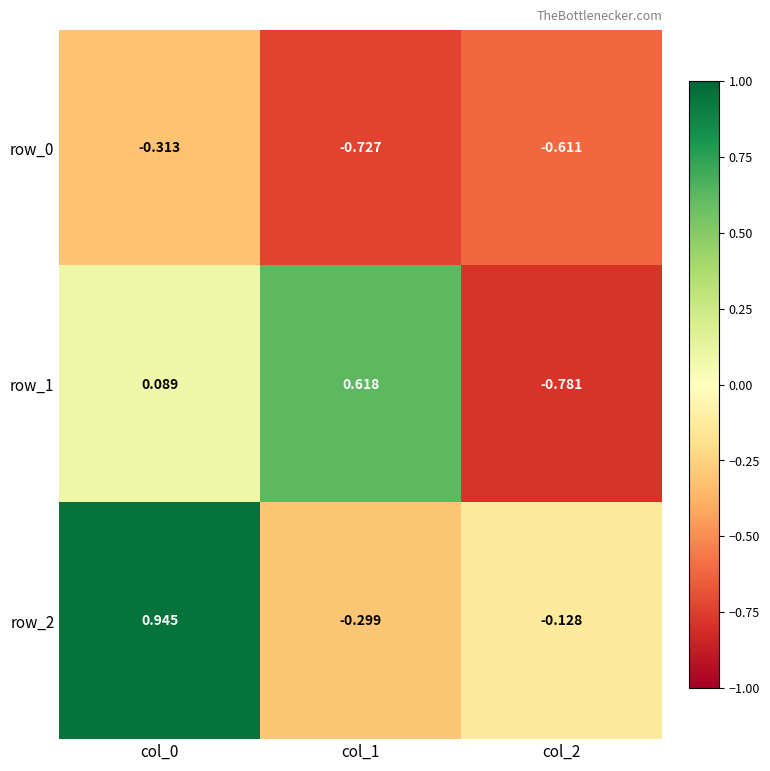

Is the value of row_2 at col_0 greater than the value of row_1 at col_1?

Yes